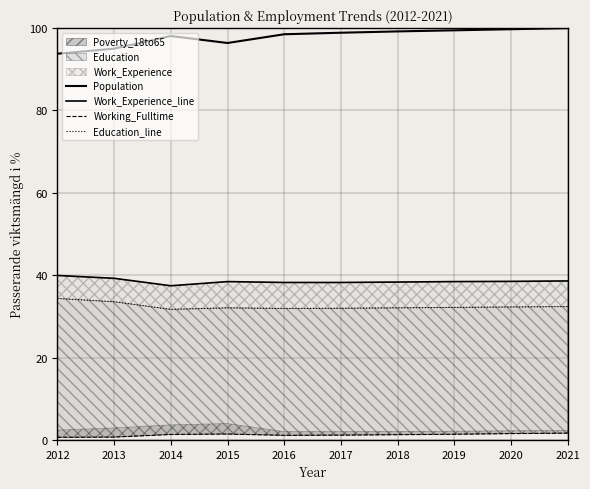

What is the sum of the Population values at 2020 and 2021?

199.7